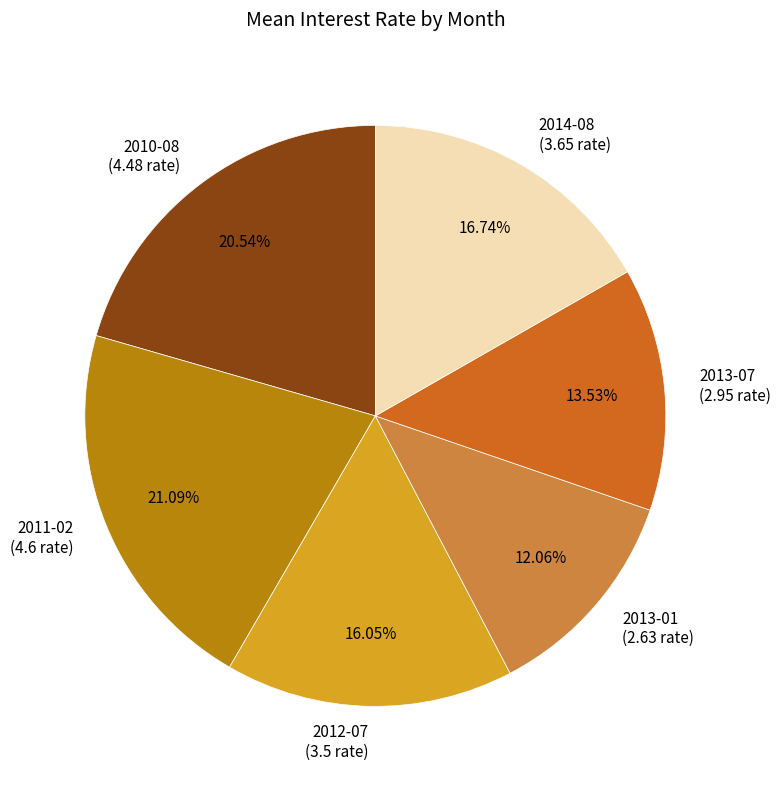

To the nearest percent, what percentage of the pie is 2013-07?

14%